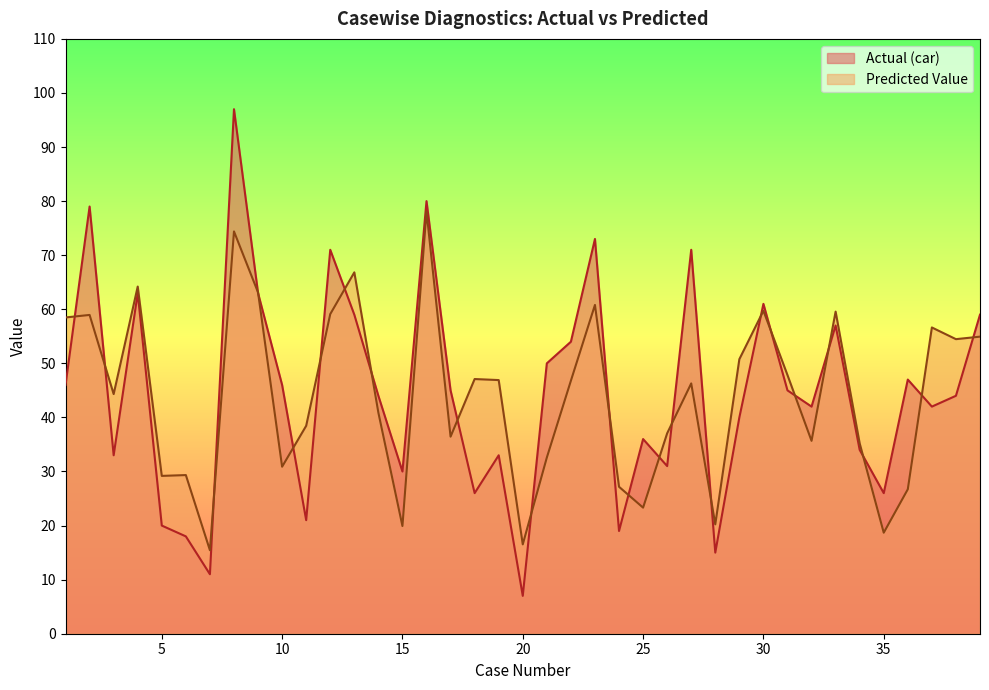

What is the difference between the highest and lowest values at 22?

7.2